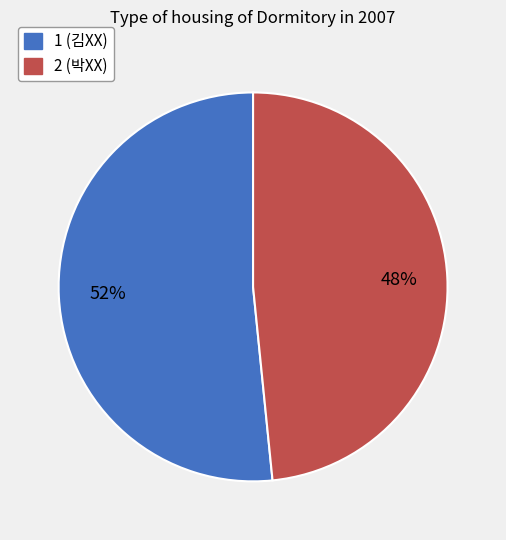

To the nearest percent, what percentage of the pie is 1?

52%